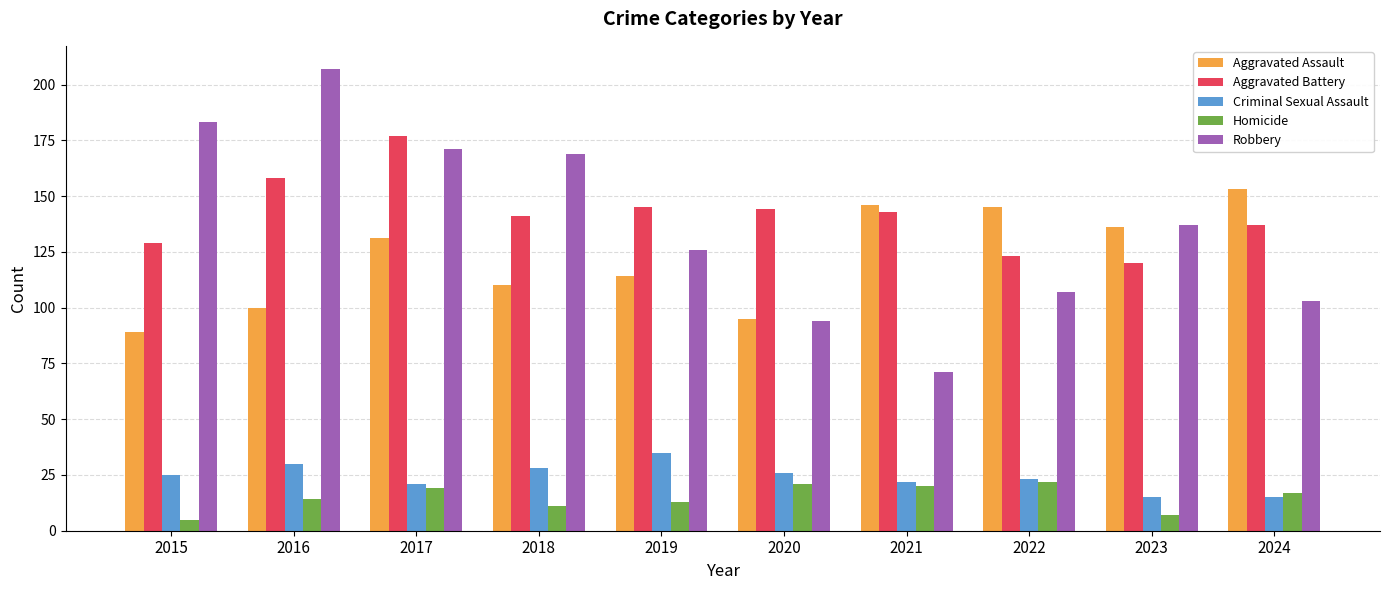

What is the value of the Homicide bar at the 3rd from the left?

19